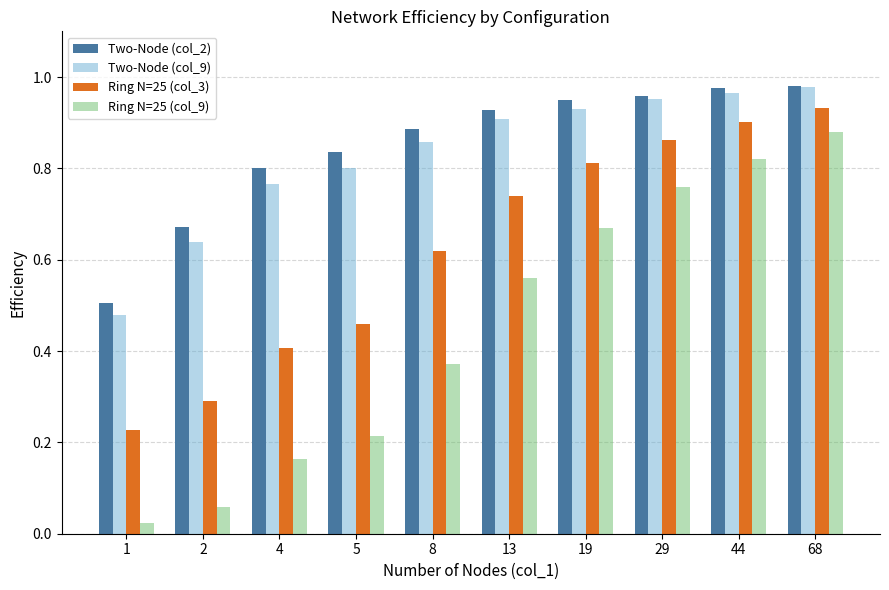

Is the value of Ring N=25 (col_3) at 44 greater than the value of Two-Node (col_9) at 68?

No